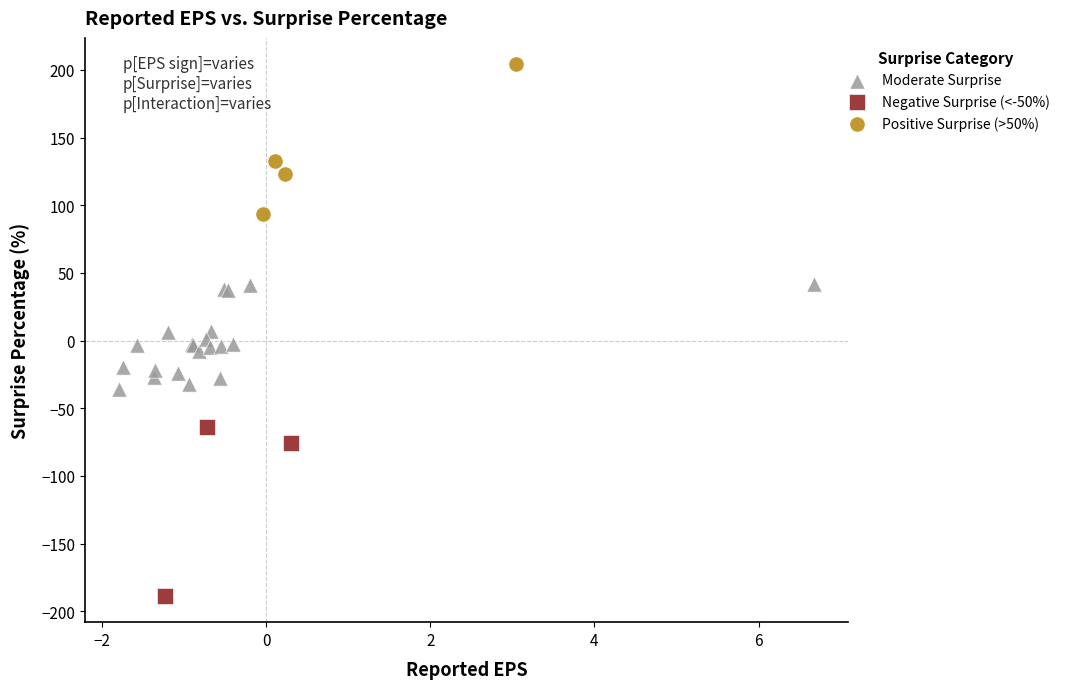

Which series contains the highest Y value?

Positive Surprise (>50%)